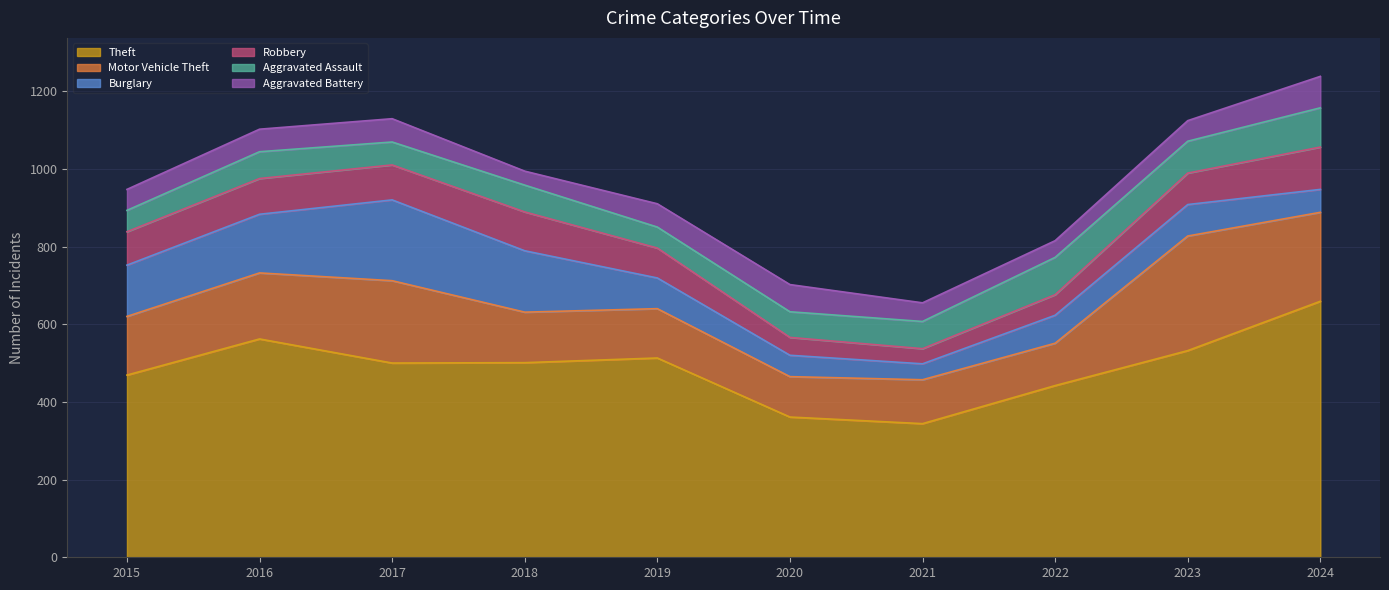

Which series ends up on top after the final intersection of Aggravated Battery and Aggravated Assault?

Aggravated Assault